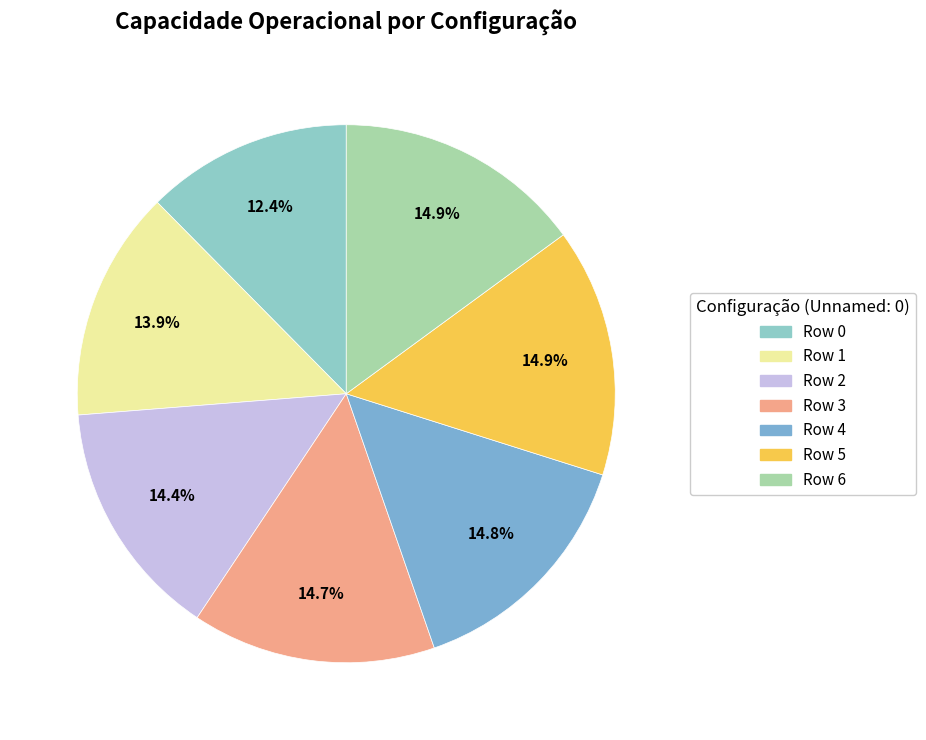

How many slices are in this pie chart?

7